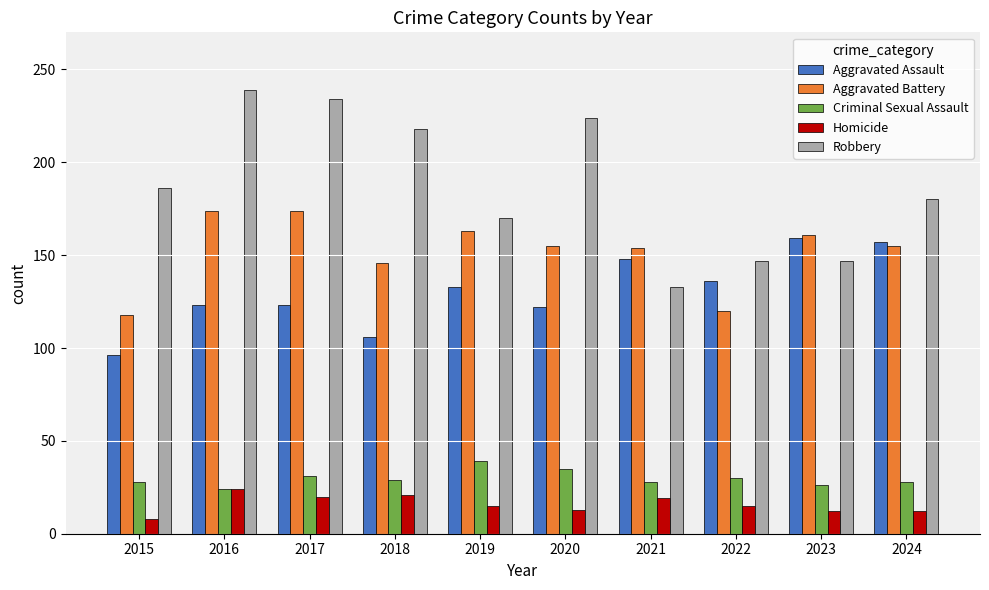

Which category has the lowest value in the Robbery series?

2021